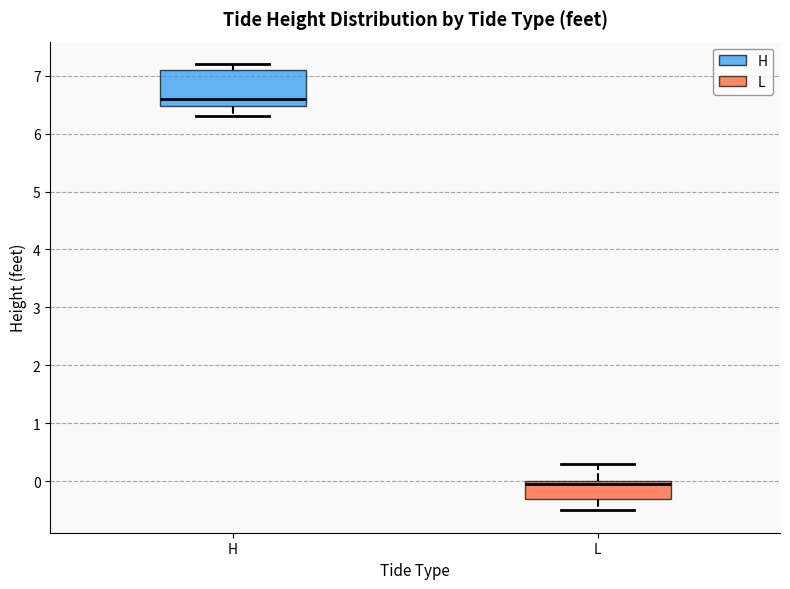

Which box's median line is the highest?

H